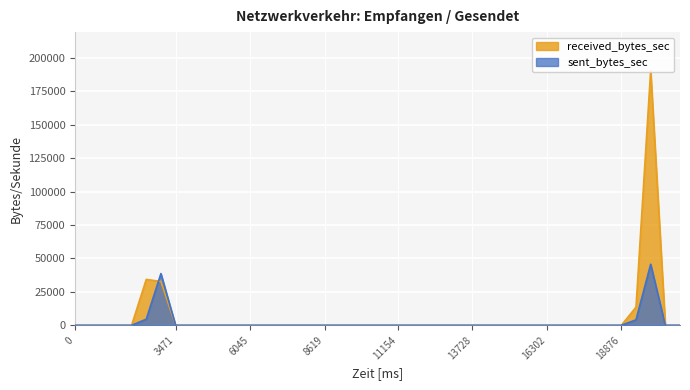

Reading left to right, extract all data points from this chart.

received_bytes_sec: 0	0	0	34351	32762	0	0	0	0	0	0	0	0	0	0	0	0	0	0	0	0	0	0	0	0	0	0	0	0	0	0	0	0	0	0	0	13573	190805	0	0
sent_bytes_sec: 0	0	0	4568	38710	0	0	0	0	0	0	0	0	0	0	0	0	0	0	0	0	0	0	0	0	0	0	0	0	0	0	0	0	0	0	0	4079	45708	0	0